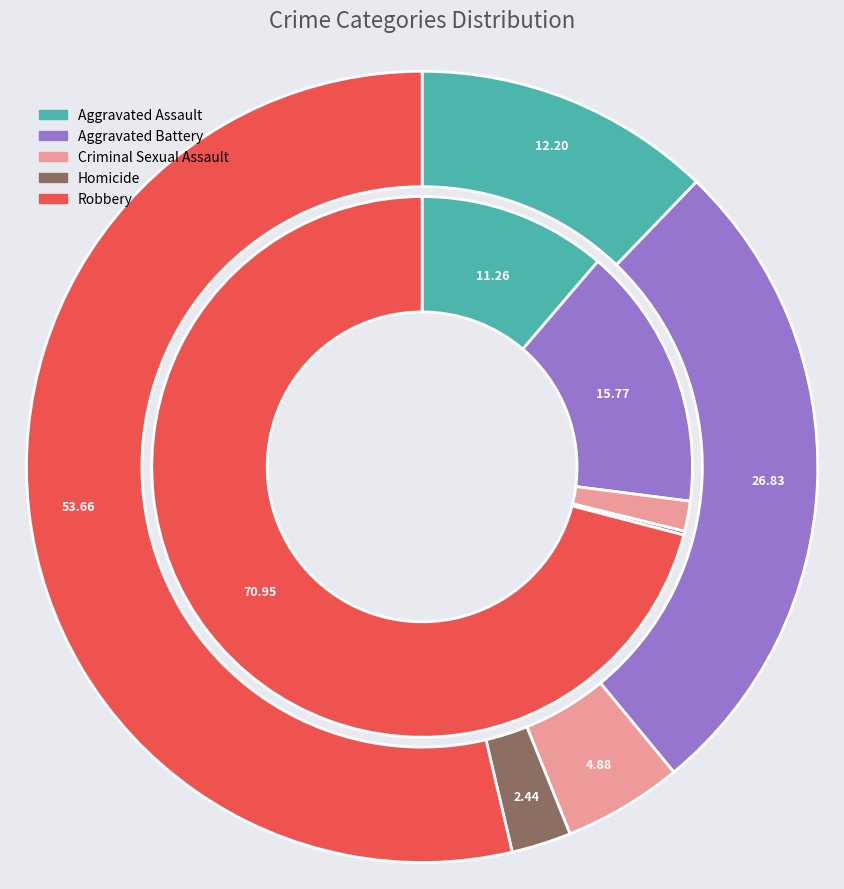

Which slice is the smallest?

Homicide